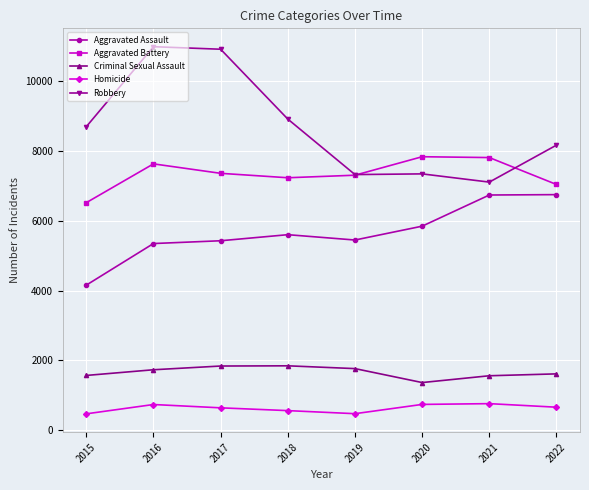

True or false: Aggravated Battery has more than 1 points higher than both neighbors.

True